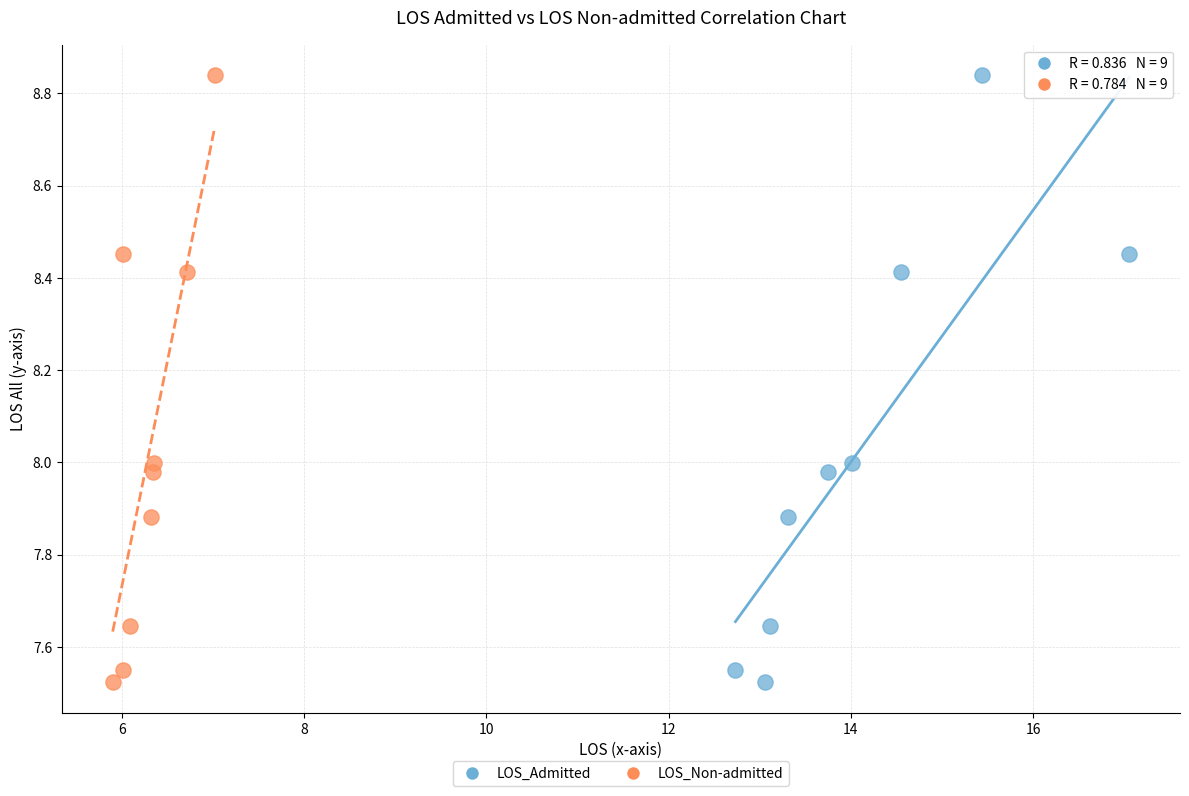

What are all the series names shown in the legend?

LOS_Admitted, LOS_Non-admitted